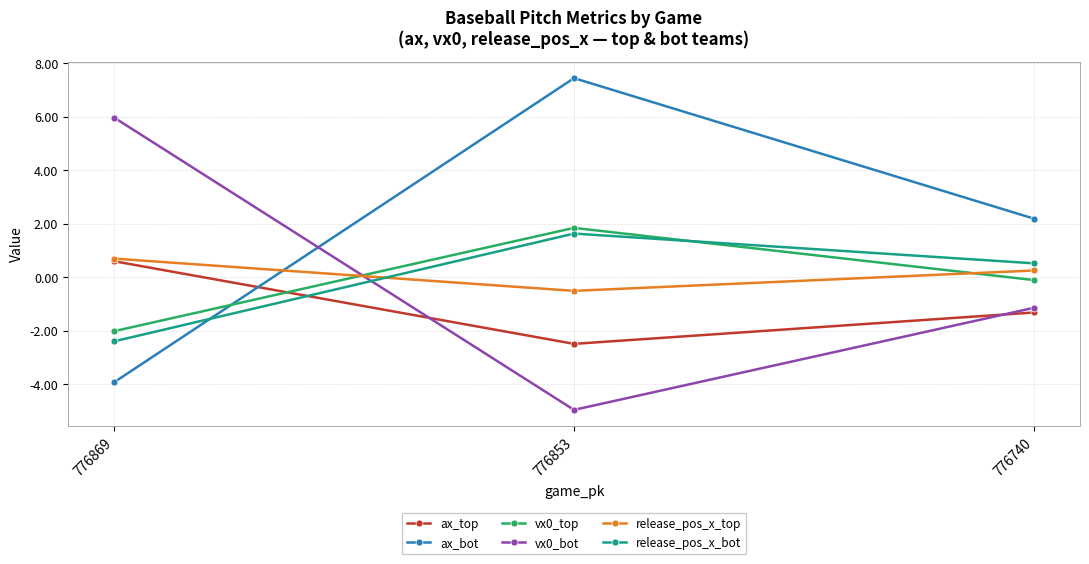

The value of release_pos_x_bot at 776853 is 2.4. True or false?

False